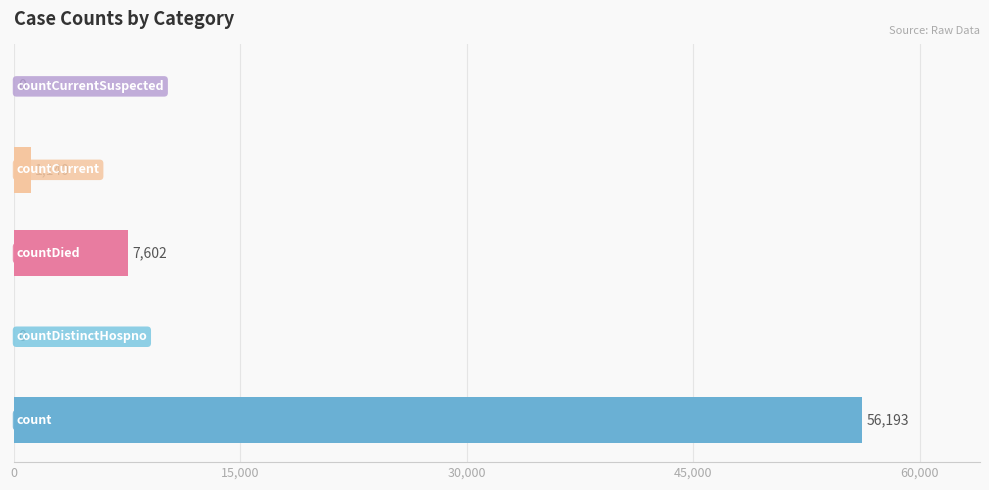

What is the sum of all values?

64935